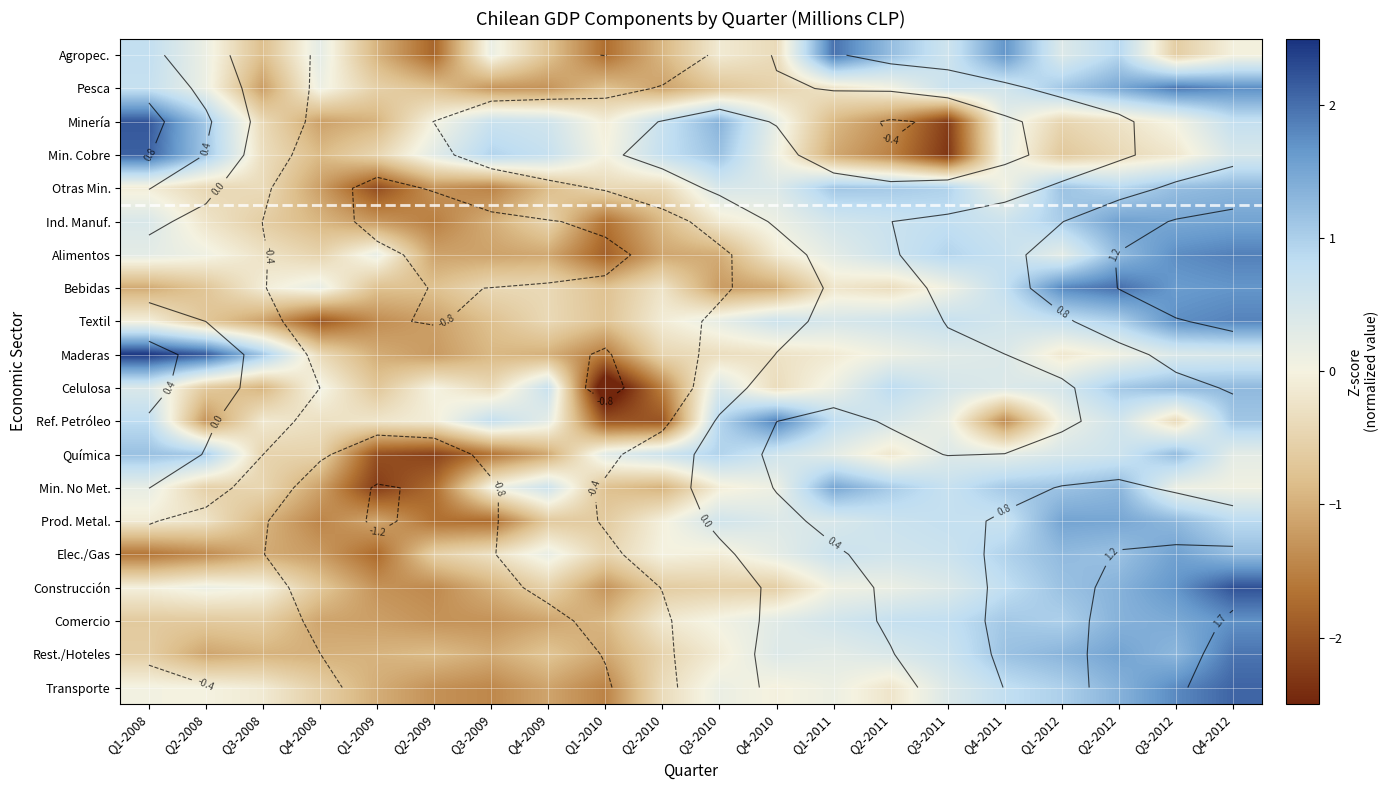

At which label does Rest./Hoteles reach its peak?

Q4-2012